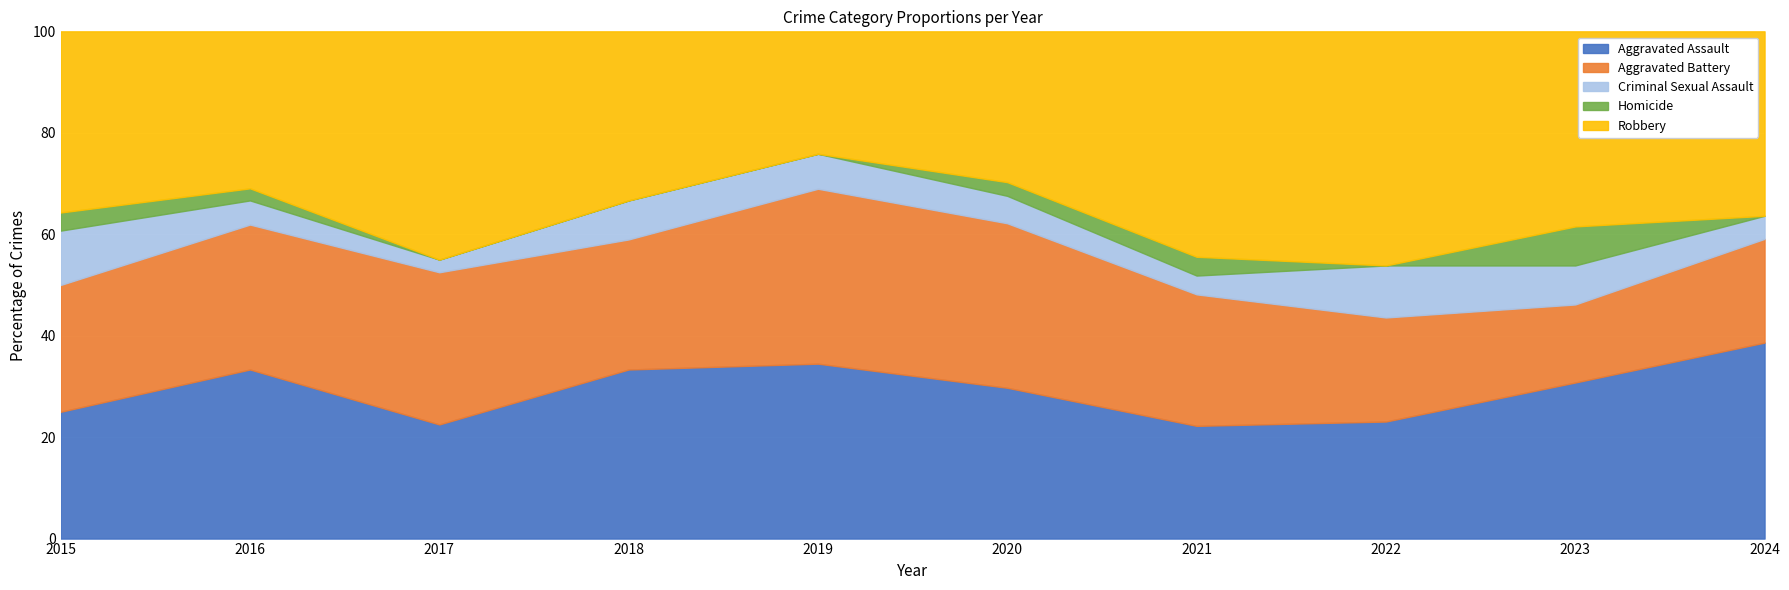

Which category has the highest value in the Aggravated Assault series?

2024